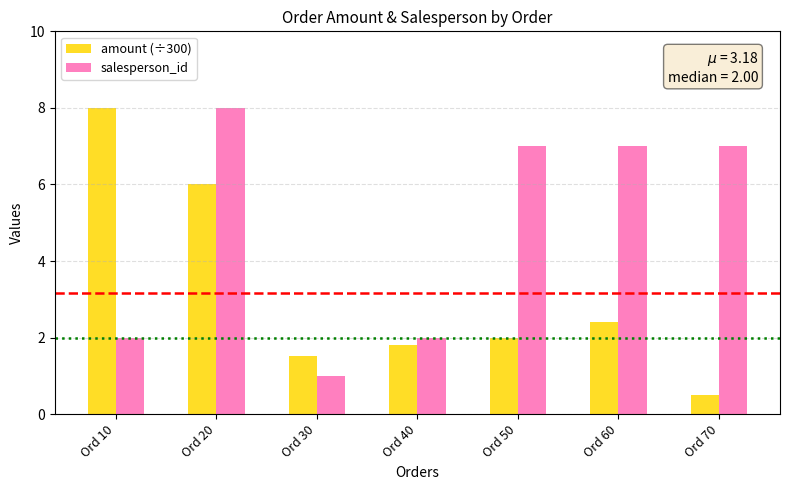

What is the highest value of the amount (÷300) series?

8.0